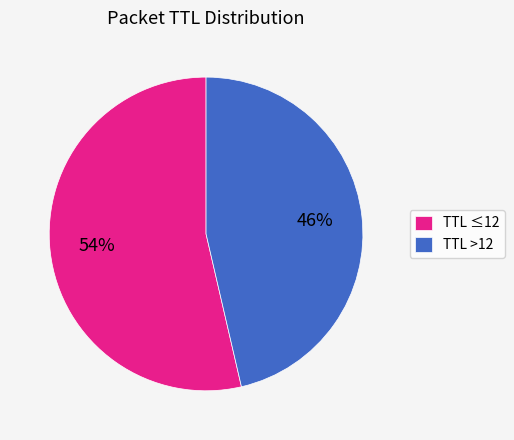

To the nearest percent, what is the average slice percentage?

50%